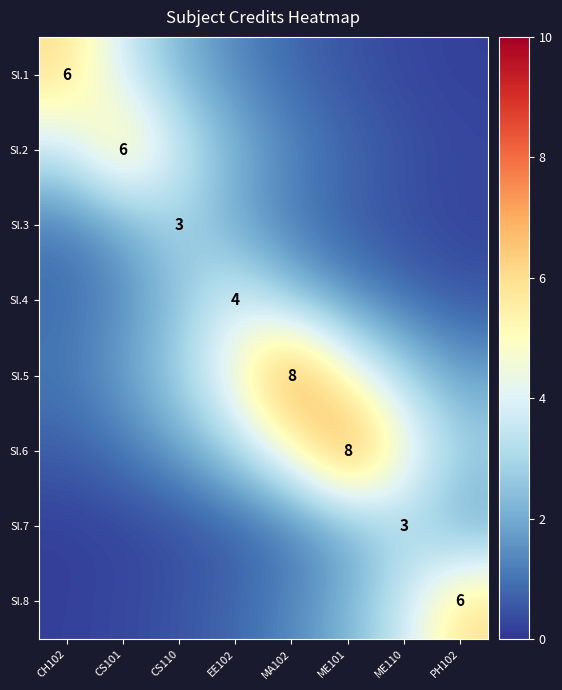

Is the value of Sl.4 at EE102 greater than the value of Sl.7 at ME110?

Yes